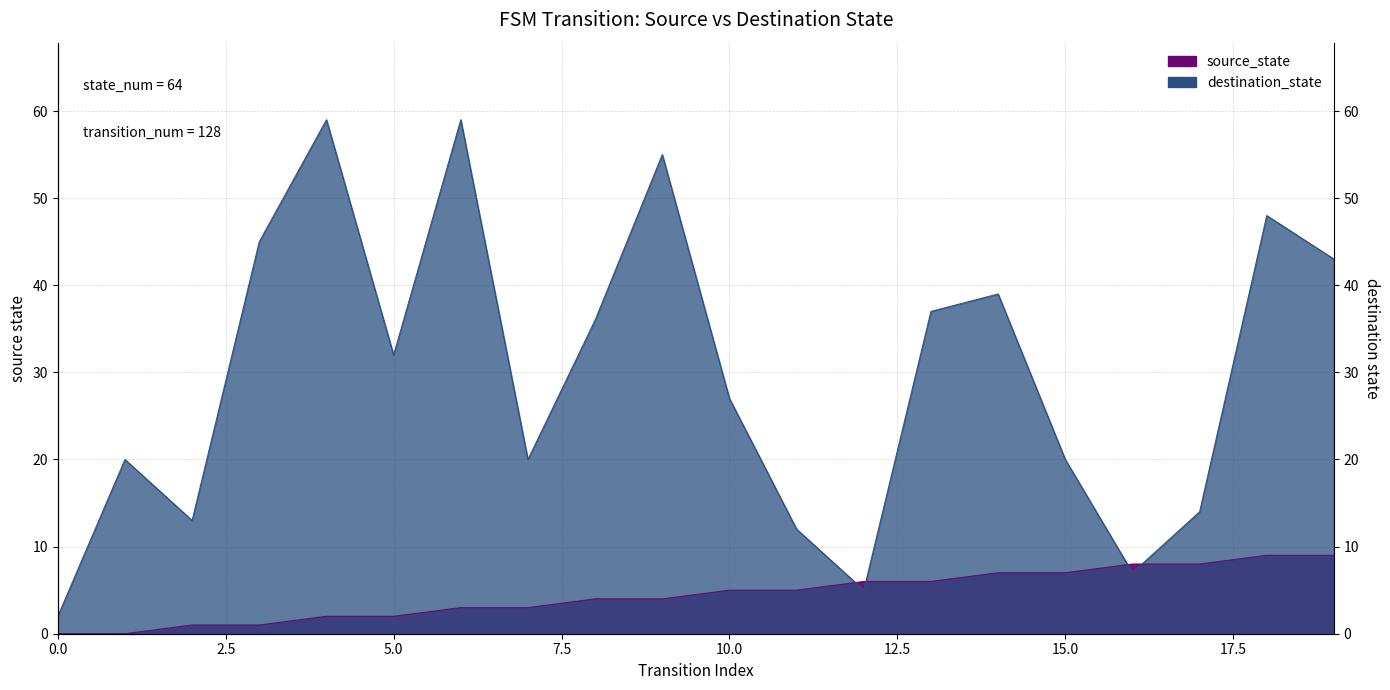

Reading left to right, what are all the values shown in this chart?

source_state: 0=0	1=0	2=1	3=1	4=2	5=2	6=3	7=3	8=4	9=4	10=5	11=5	12=6	13=6	14=7	15=7	16=8	17=8	18=9	19=9
destination_state: 0=2	1=20	2=13	3=45	4=59	5=32	6=59	7=20	8=36	9=55	10=27	11=12	12=5	13=37	14=39	15=20	16=7	17=14	18=48	19=43